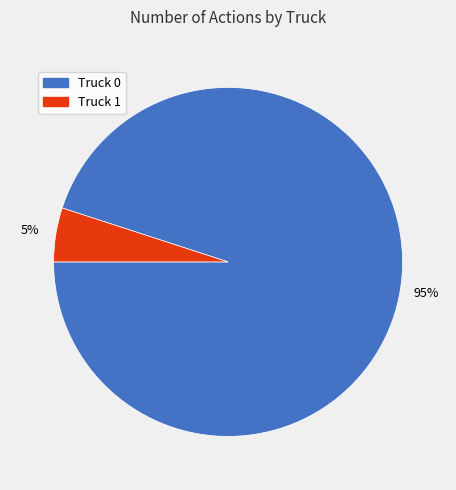

What is the smallest slice in the pie chart?

Truck 1